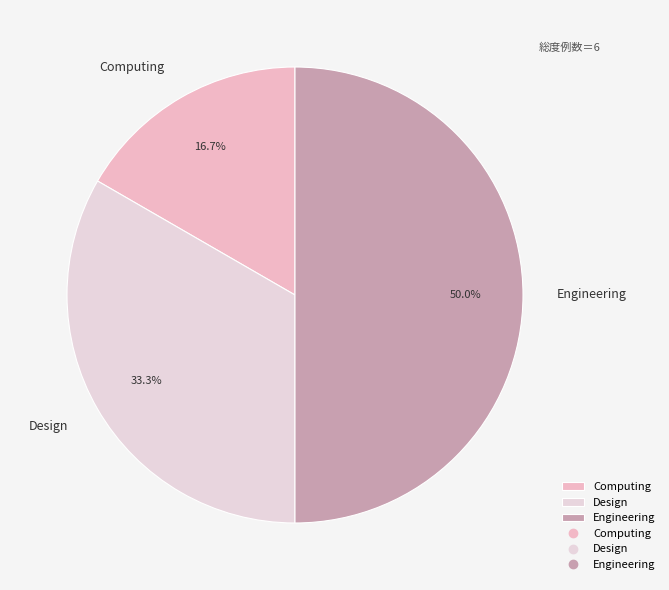

To the nearest percent, what percentage of the pie is Engineering?

50%